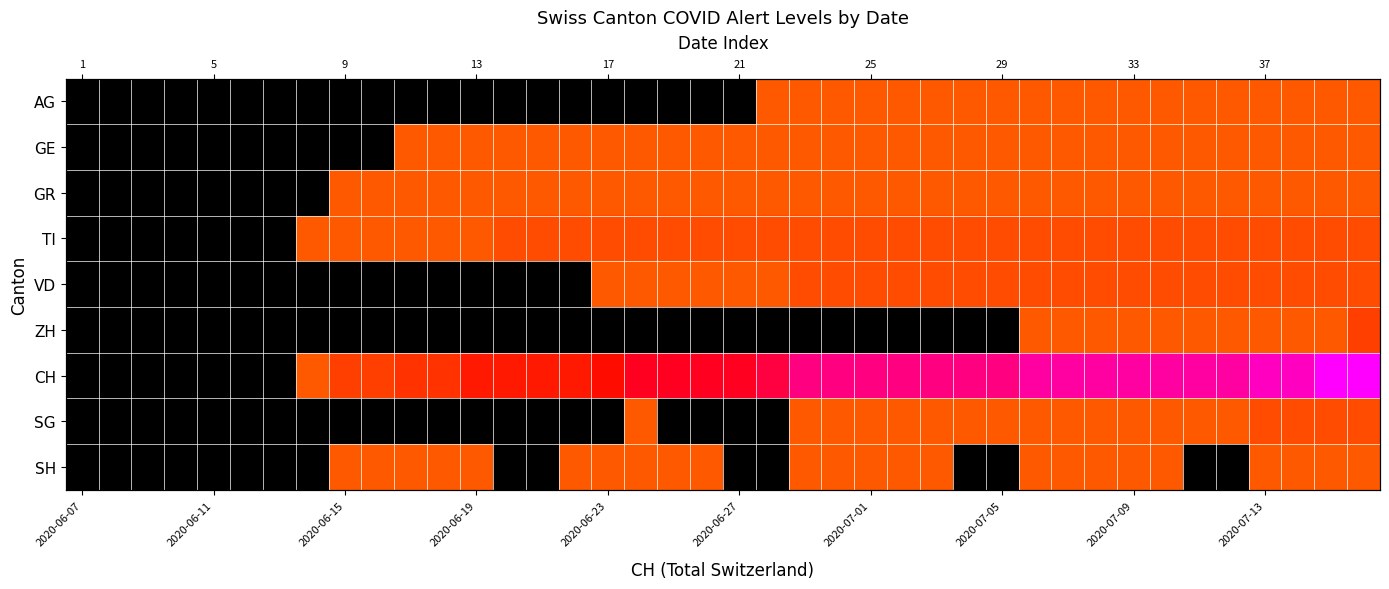

True or false: GE has a value of 0 at 2020-06-07.

True